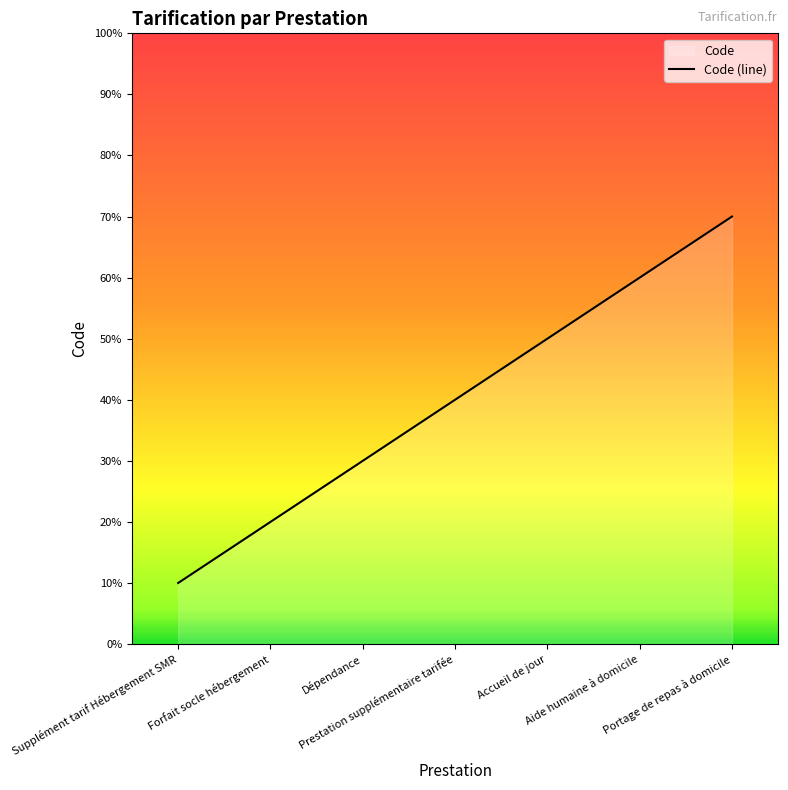

How many distinct data groups are displayed?

1